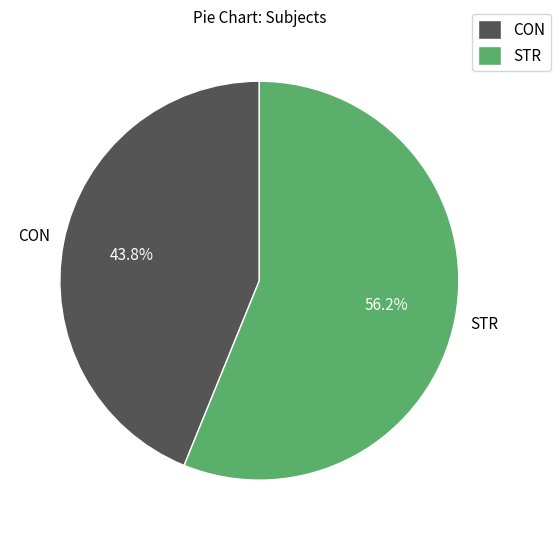

Is it true that STR is 56% of the pie?

True